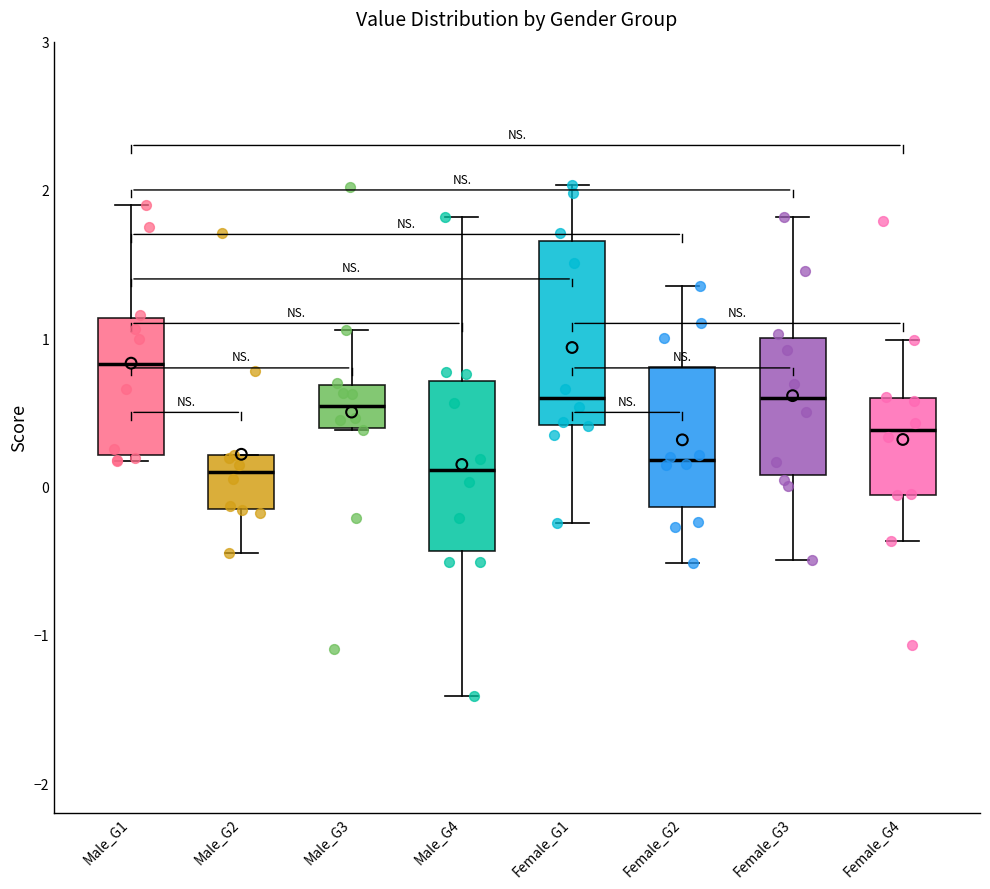

Which box has the highest median line?

Male_G1